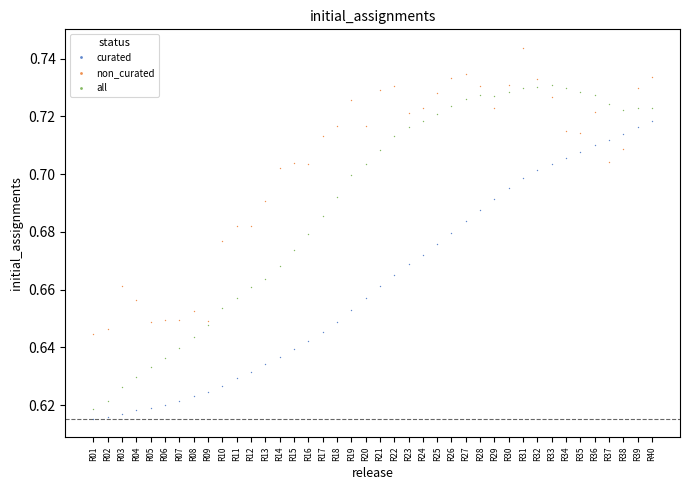

What are all the series names shown in the legend?

curated, non_curated, all